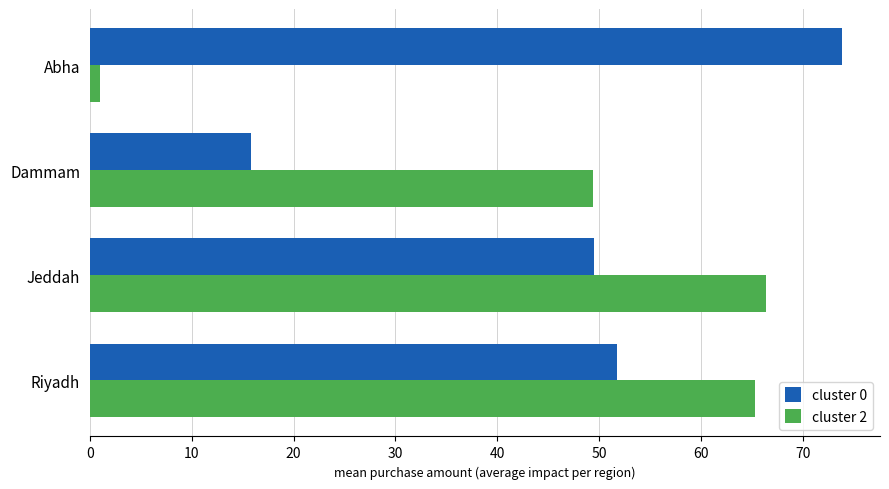

Which series has the largest range (max minus min)?

cluster 2